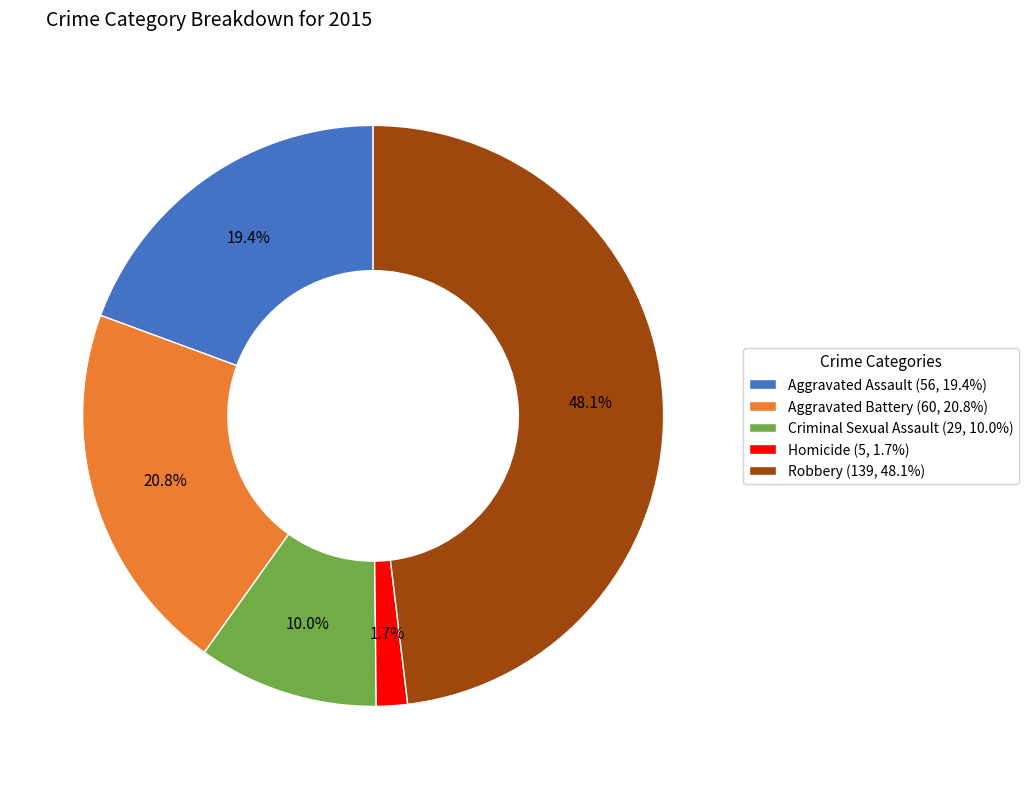

Do Aggravated Assault and Homicide together represent more than half of the pie?

No